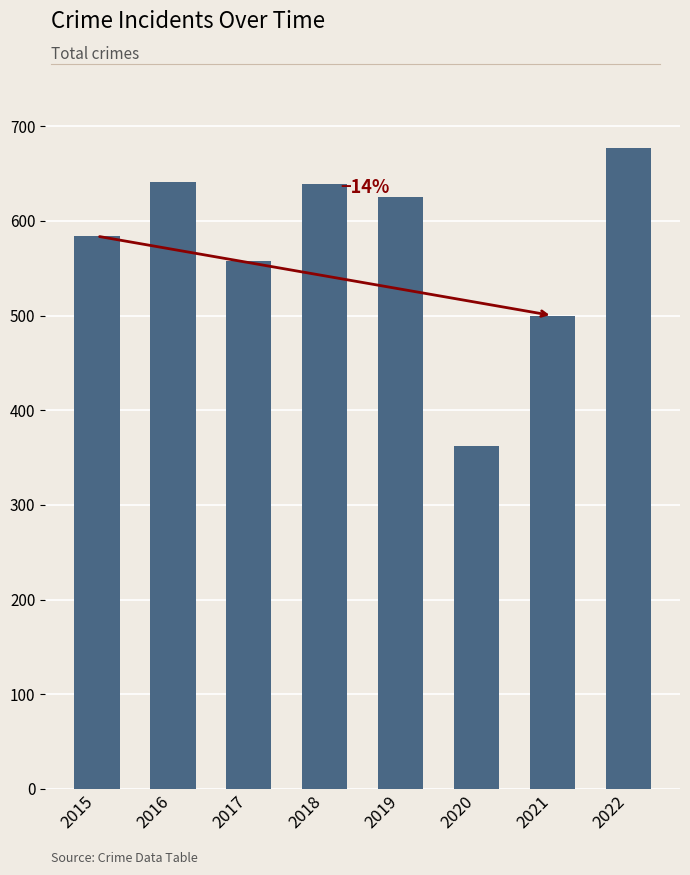

How many distinct data groups are displayed?

1